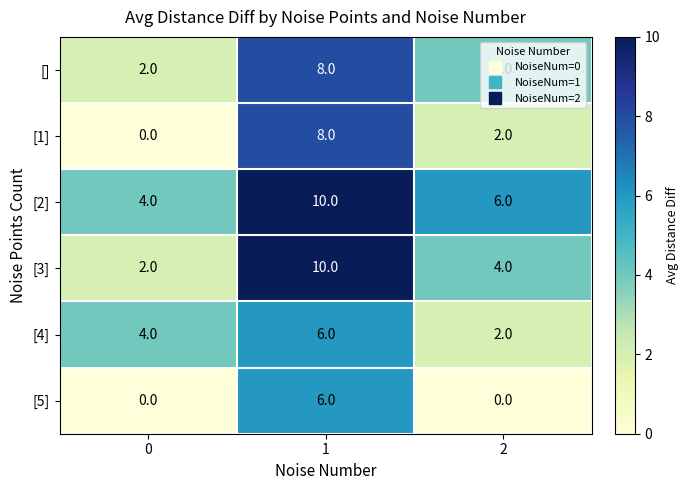

What is the highest value of the [3] series?

10